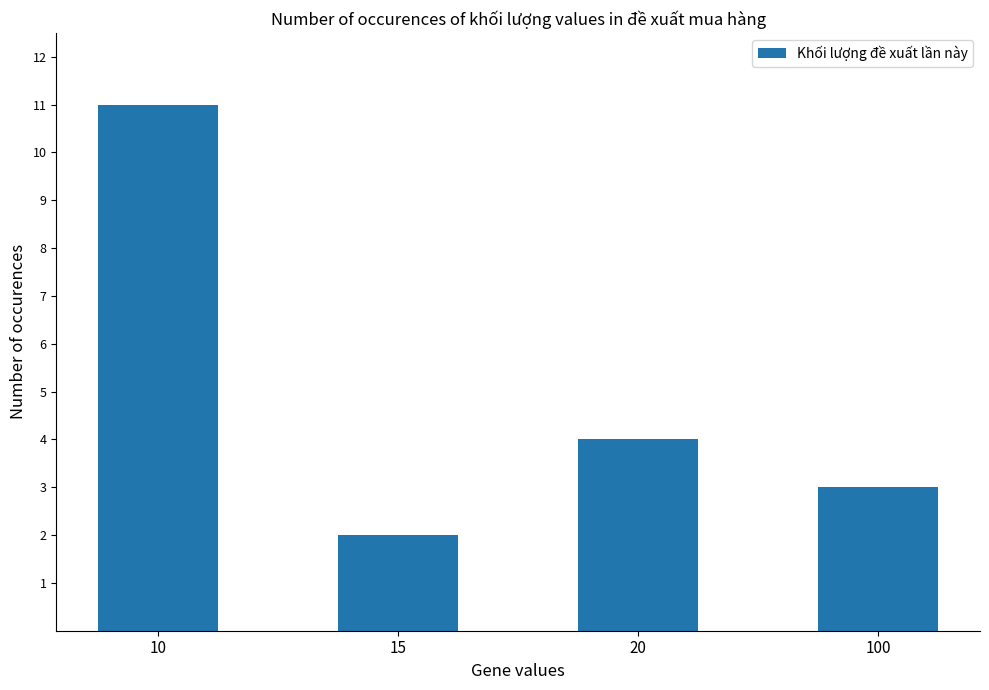

What is the difference between the maximum and minimum values?

9